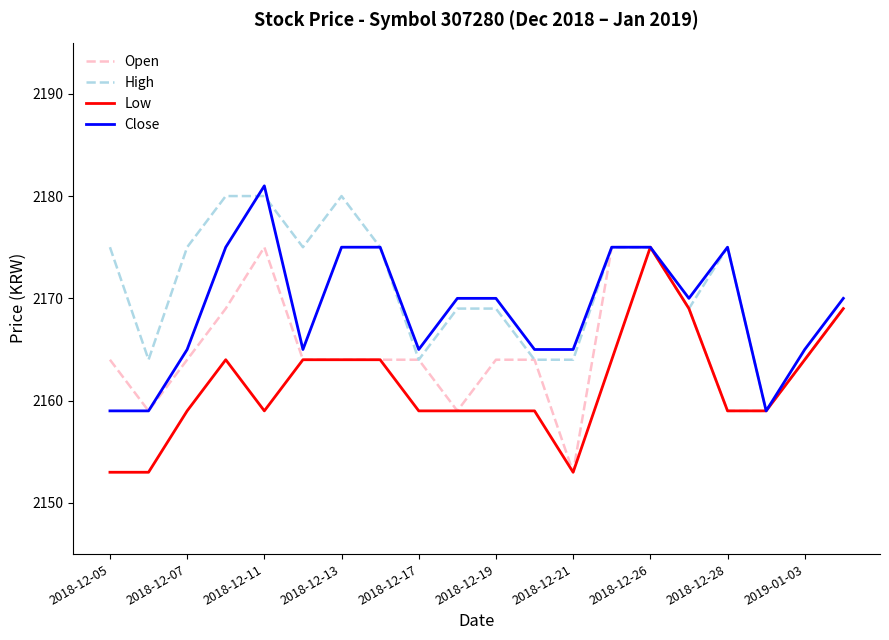

What is the minimum value shown in the chart?

2153